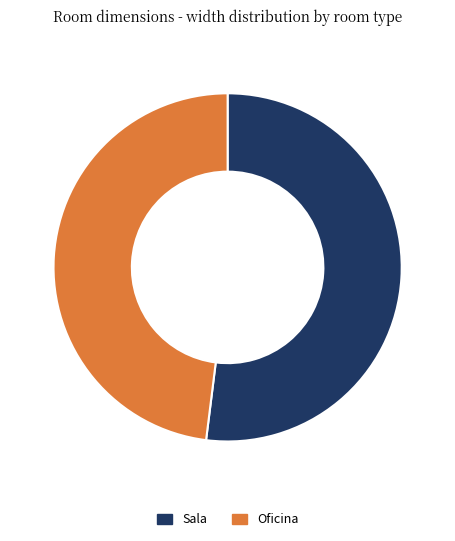

Is there a majority slice in this chart?

Yes